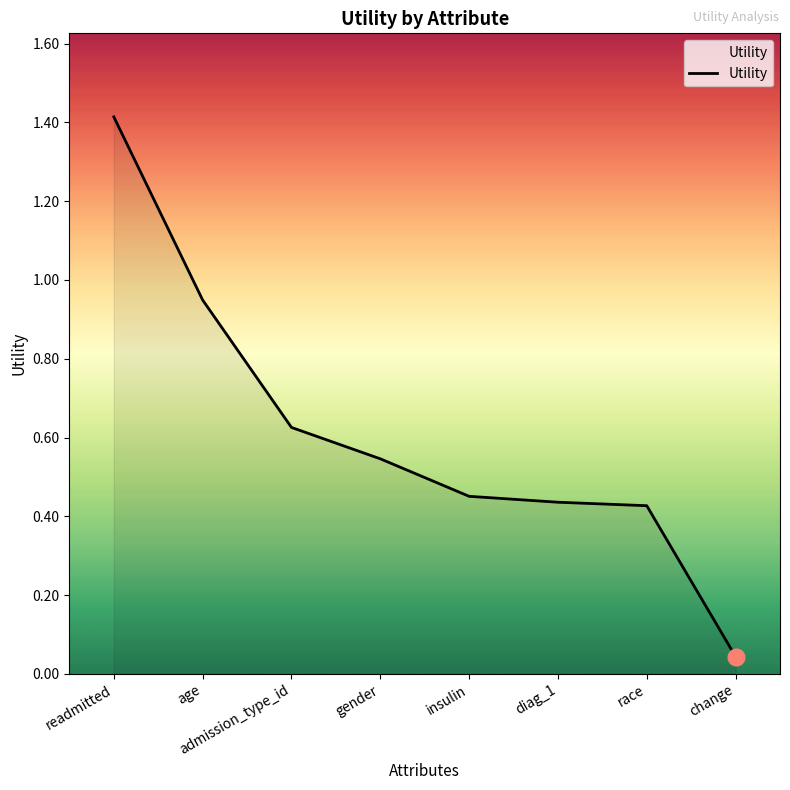

What is the sum of all values?

4.9